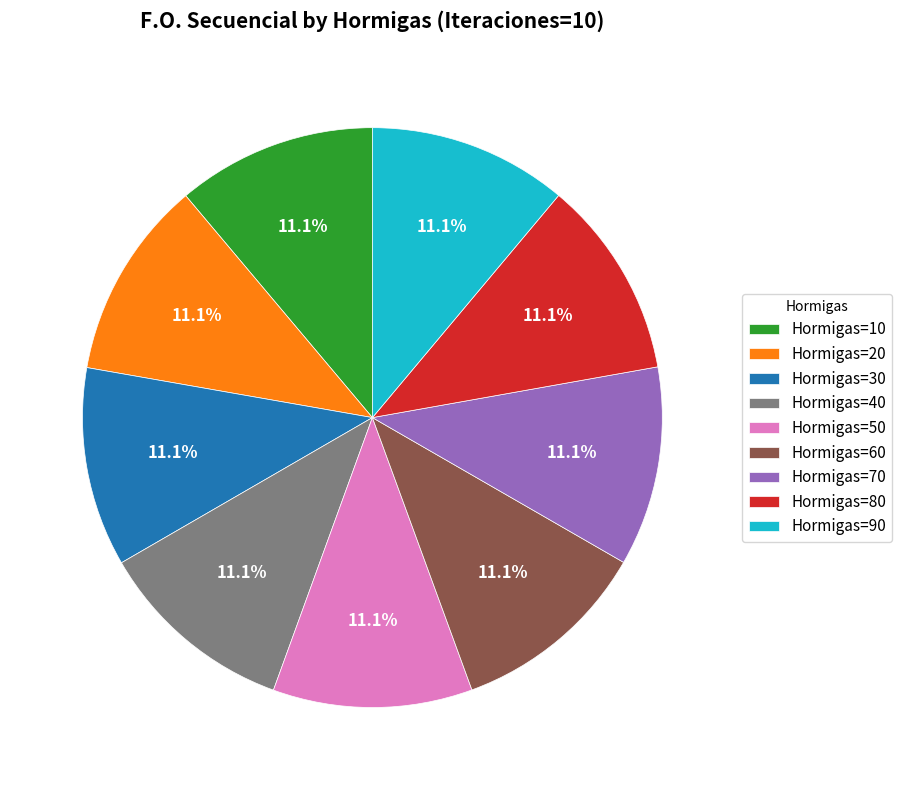

Approximately how many times larger is the value at Hormigas=50 compared to Hormigas=30?

1.0